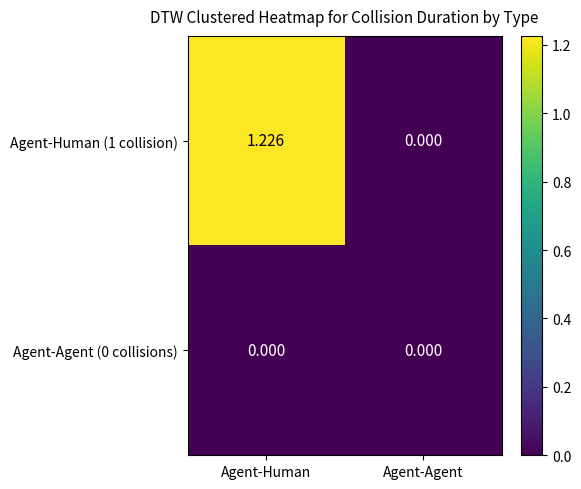

Where is Agent-Human (1 collision) nearest to the value 0?

Agent-Agent